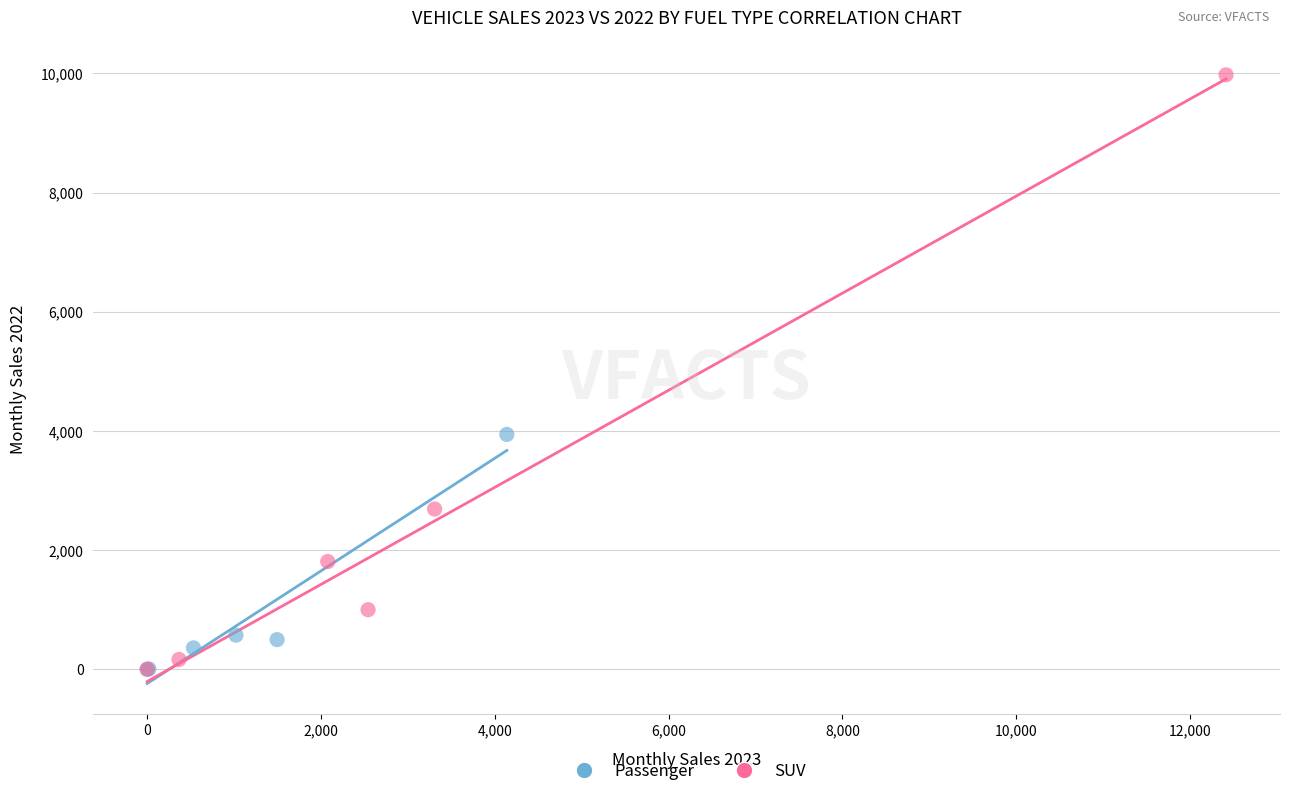

Which series contains the highest Y value?

SUV